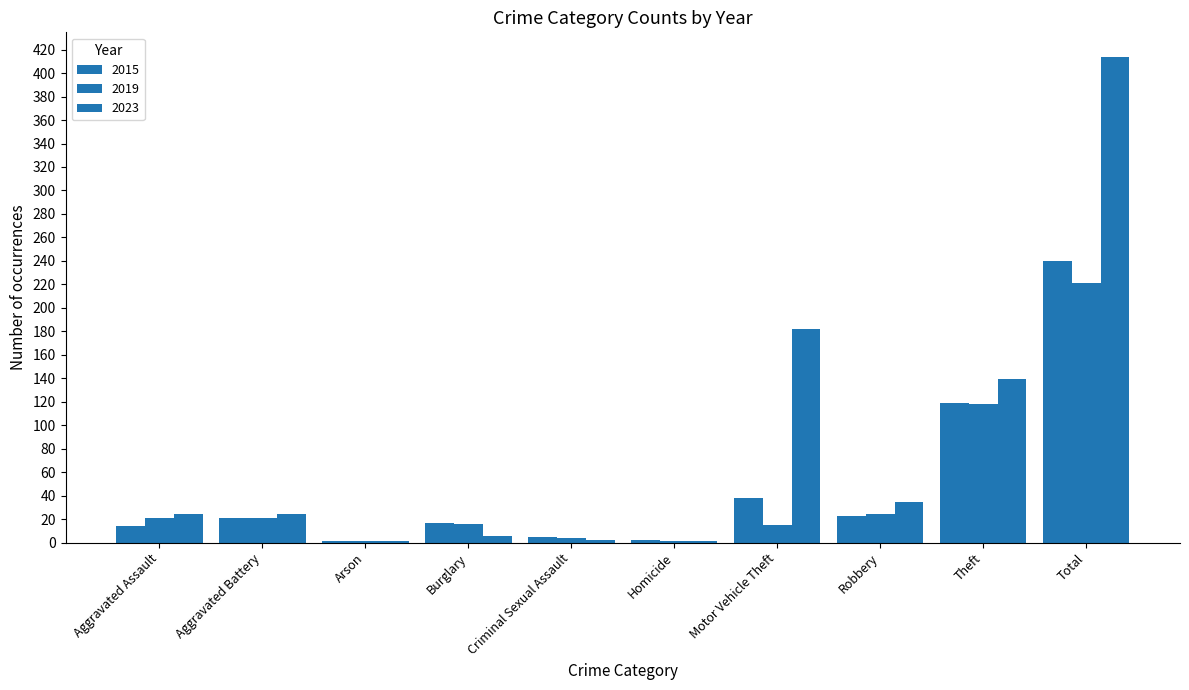

Between Homicide and Total, which is larger?

Total